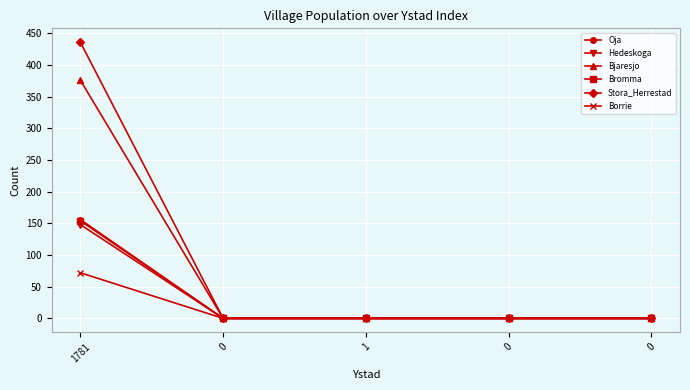

True or false: Bjaresjo has more than 2 interior local peaks.

False